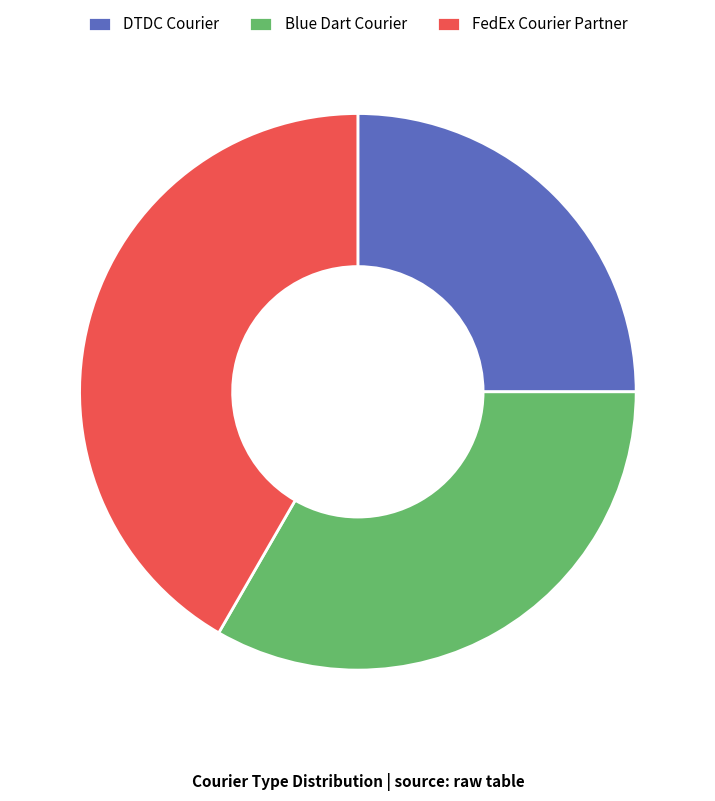

Which has a higher value, Blue Dart Courier or FedEx Courier Partner?

FedEx Courier Partner